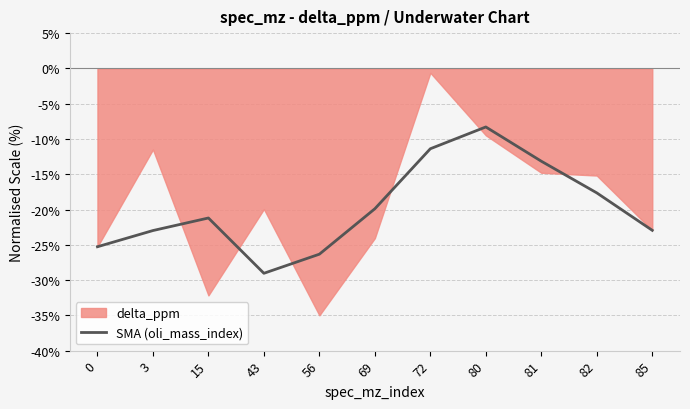

The SMA (oli_mass_index) series shows -41.3 at 0. True or false?

False